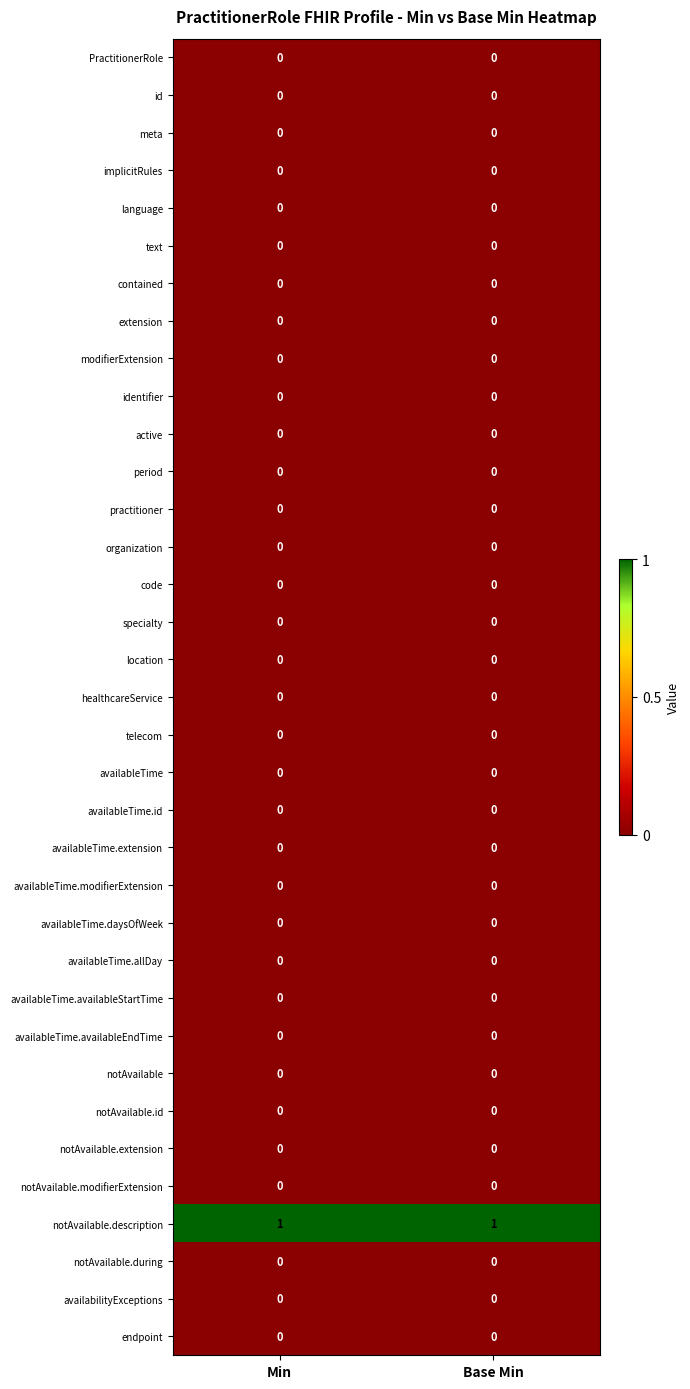

The value of period at Base Min is 0. True or false?

True